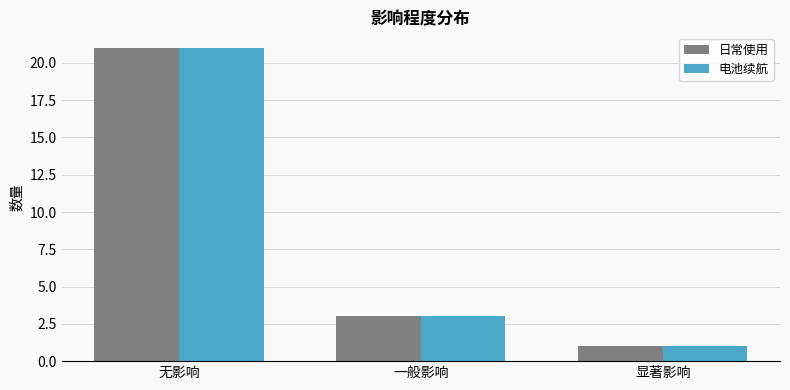

Reading left to right, extract all data points from this chart.

日常使用: 21	3	1
电池续航: 21	3	1